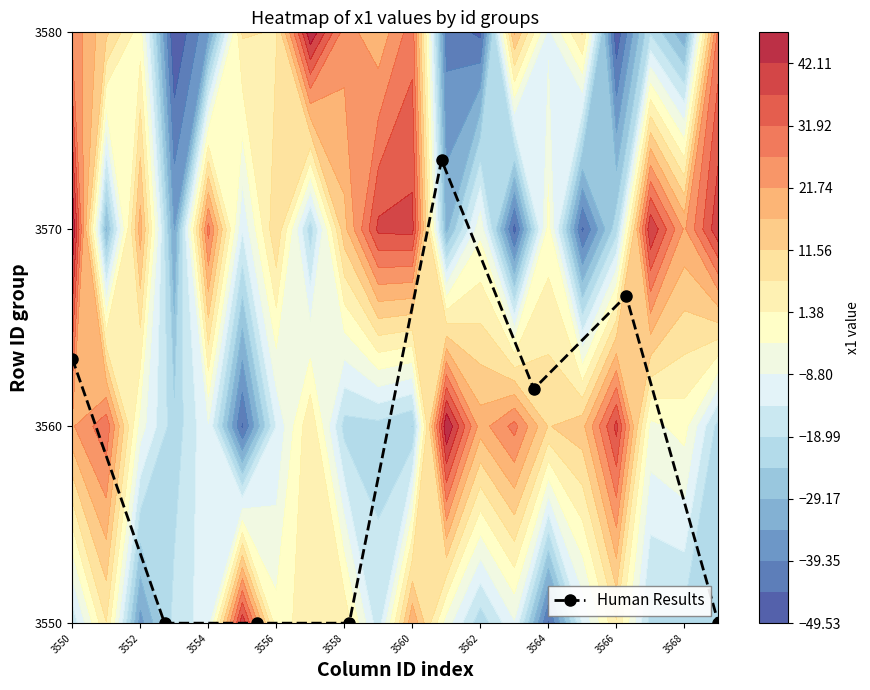

The value at 3552 is -1.3. True or false?

False